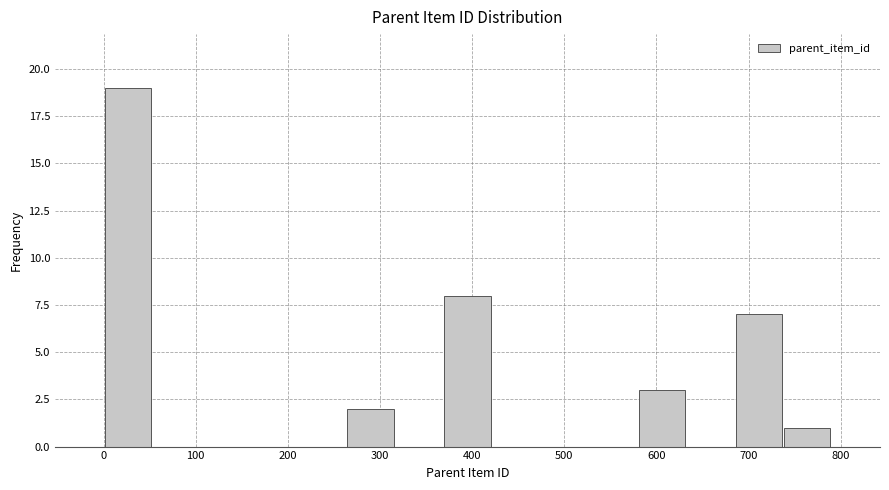

Over which range of the x-axis is the bar tallest?

0 to 50